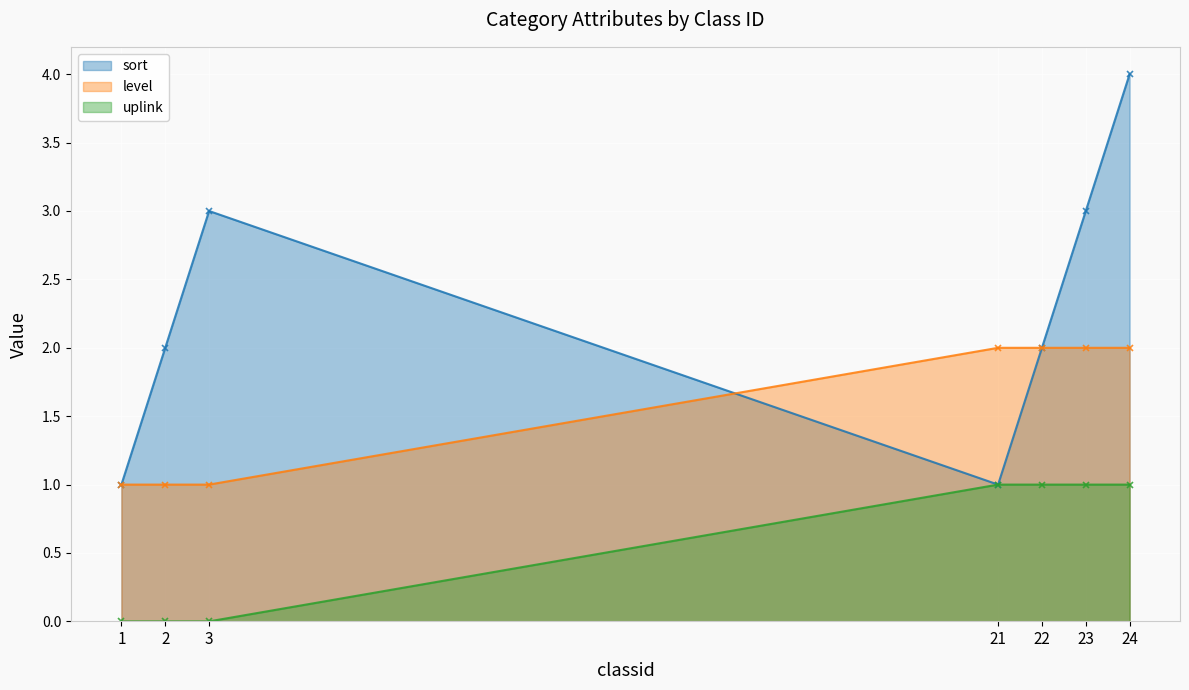

Count the number of categories in the chart.

7